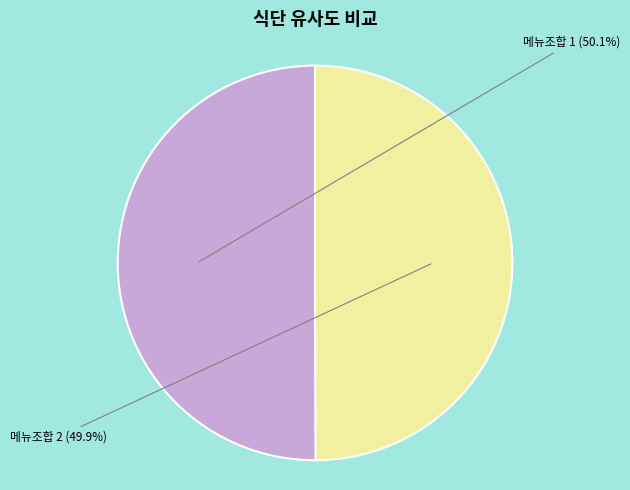

Is there any slice that represents more than half of the pie?

Yes